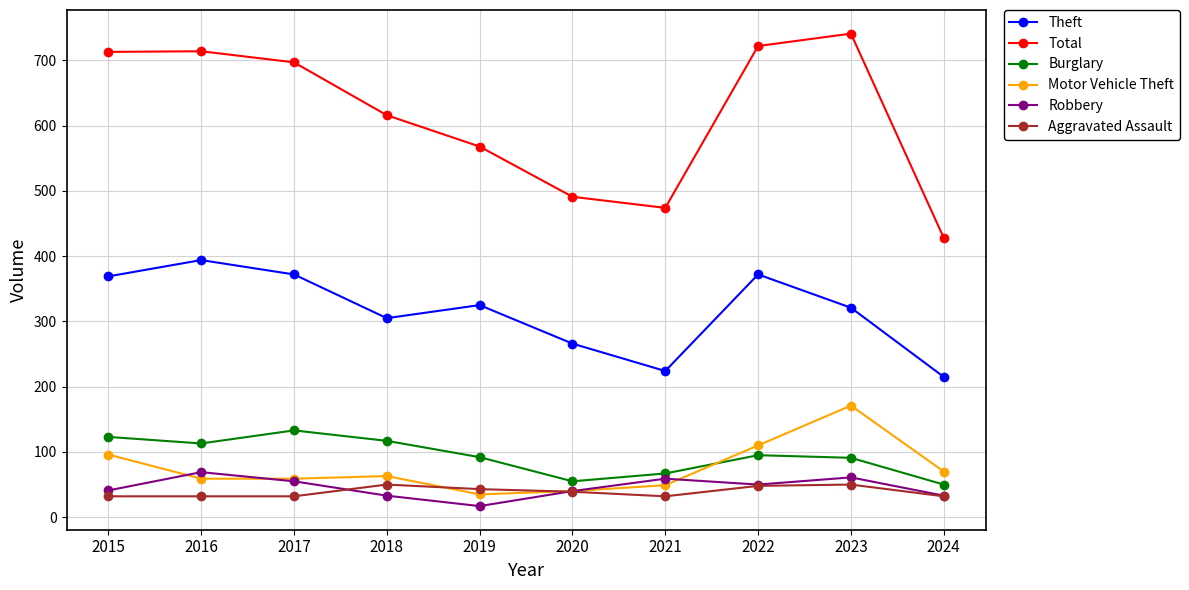

True or false: Theft has more than 2 interior local peaks.

True